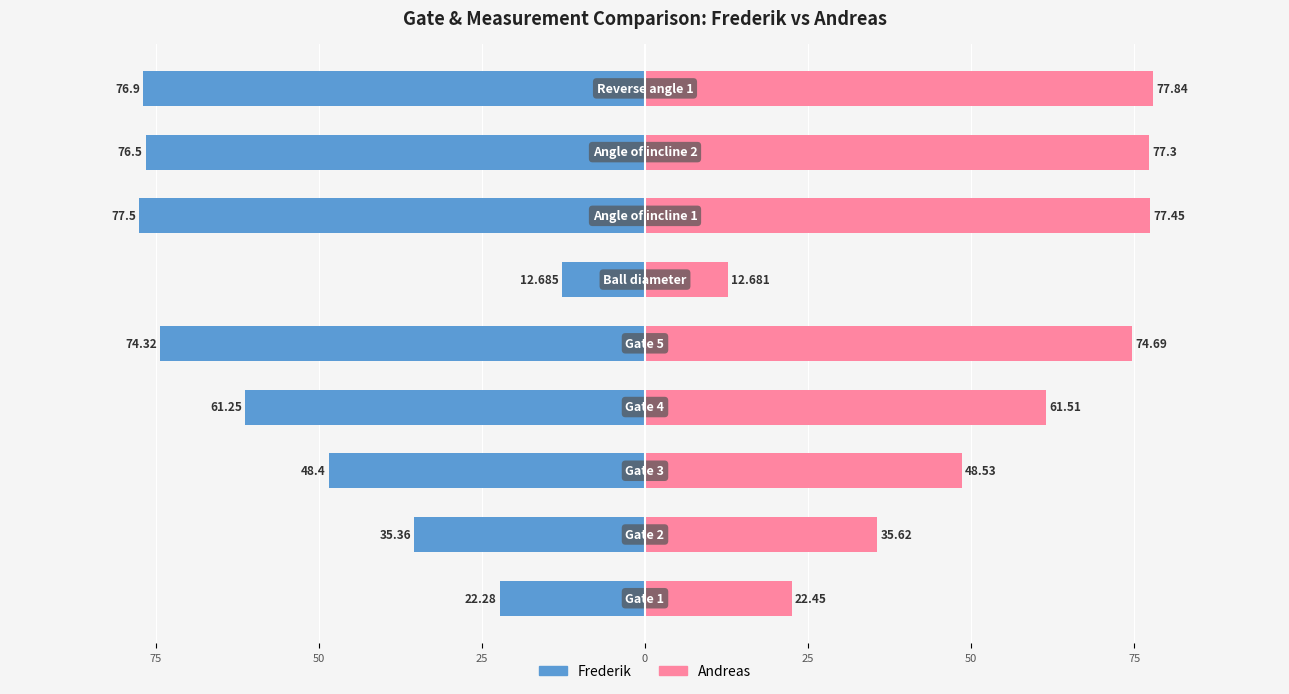

How many bars are there in each group?

2